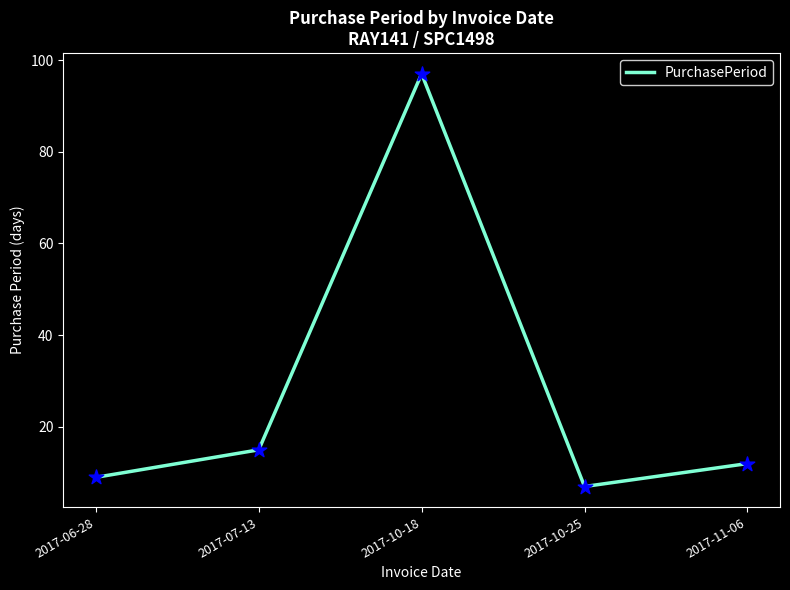

Approximately how many times larger is the value at 2017-06-28 compared to 2017-07-13?

0.6